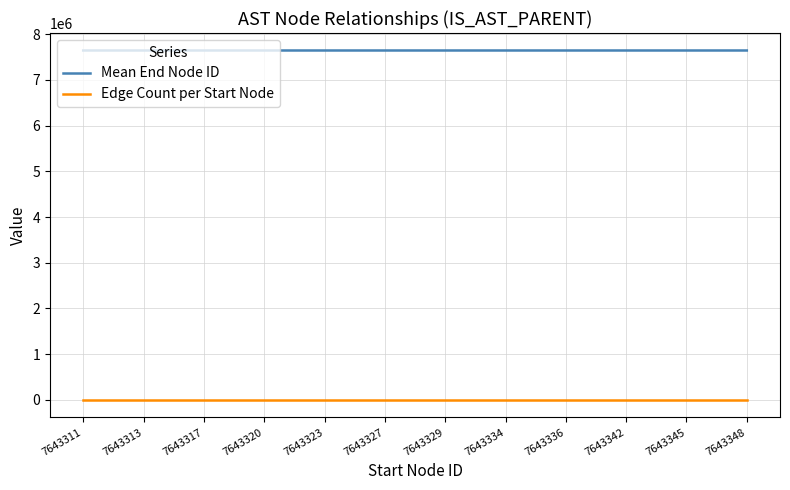

True or false: Mean End Node ID and Edge Count per Start Node cross at least once.

False